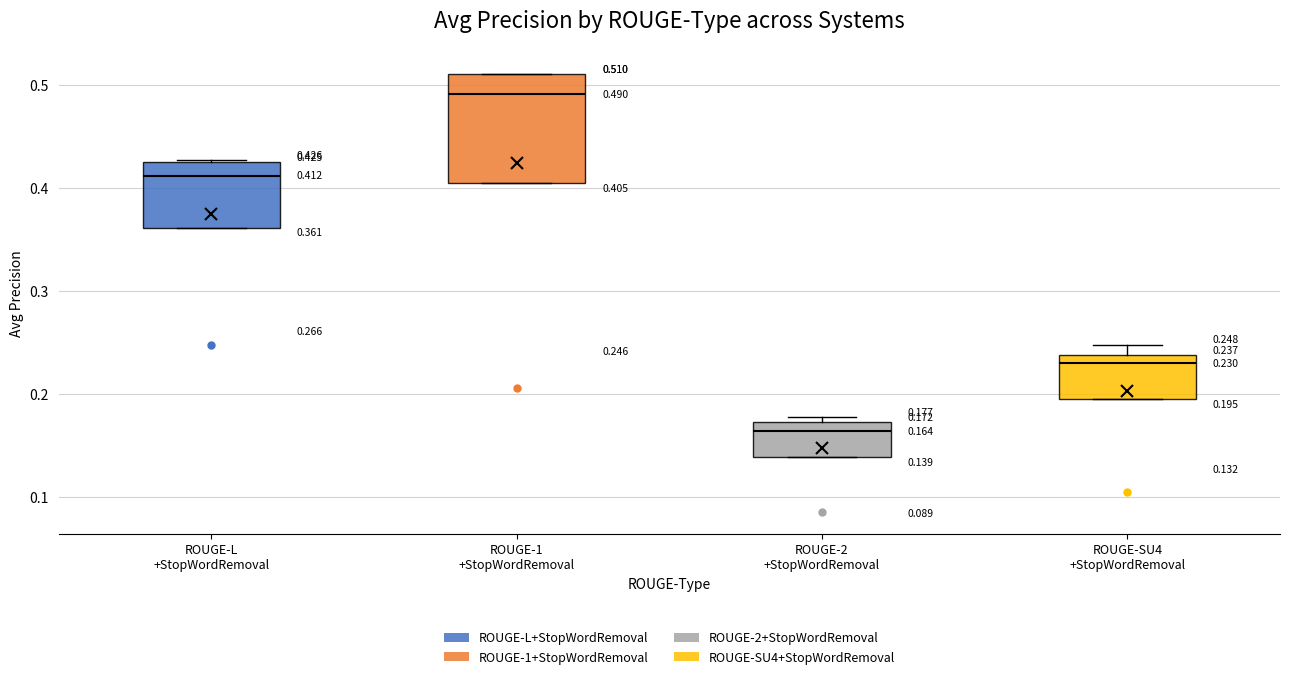

Which box has the highest median line?

ROUGE-1 +StopWordRemoval